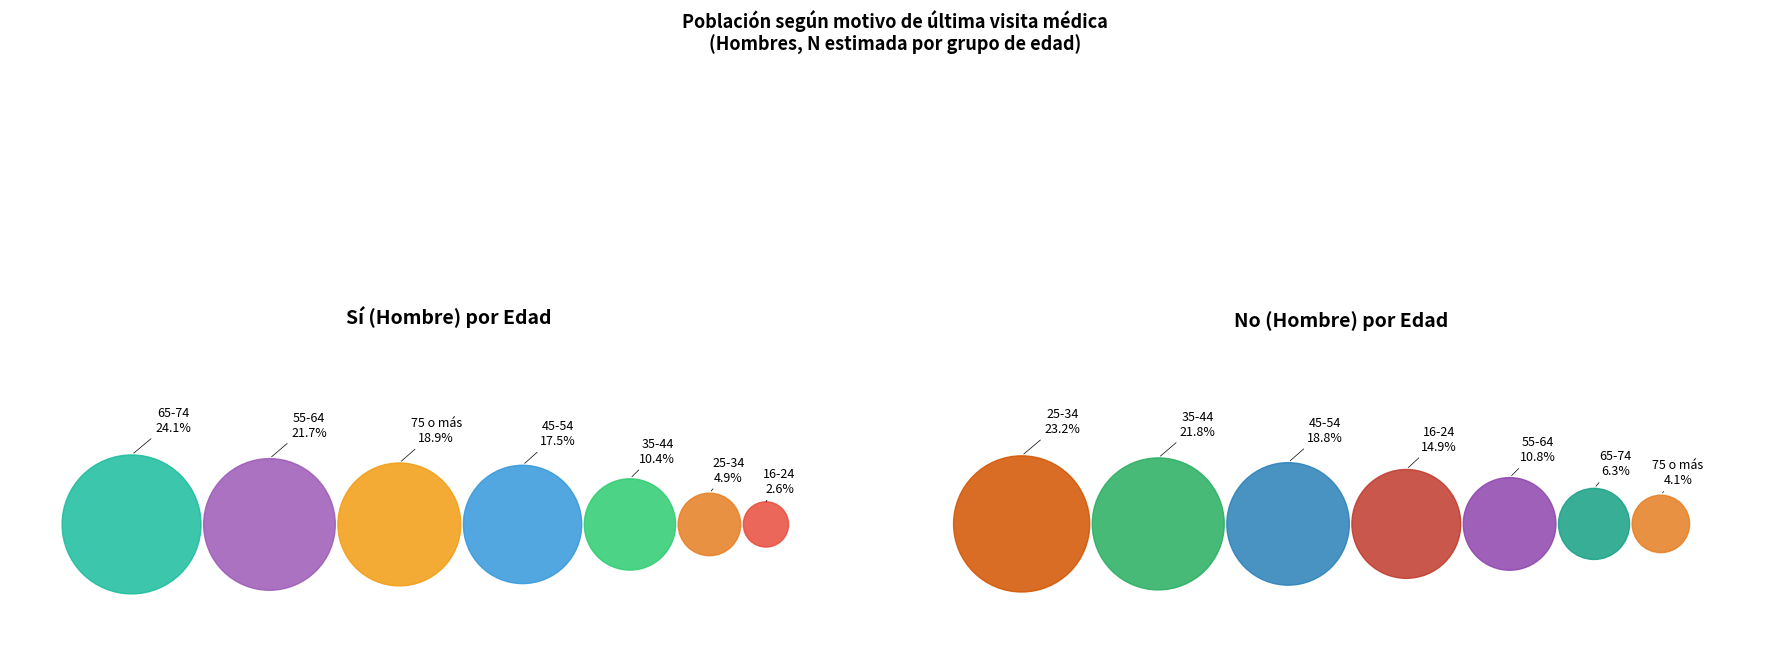

Rank the series at 25-34 from lowest to highest value.

Sí (Hombre), No (Hombre)